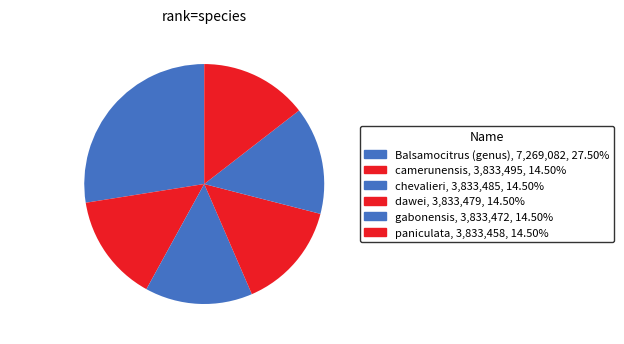

Is there any slice that represents more than half of the pie?

No